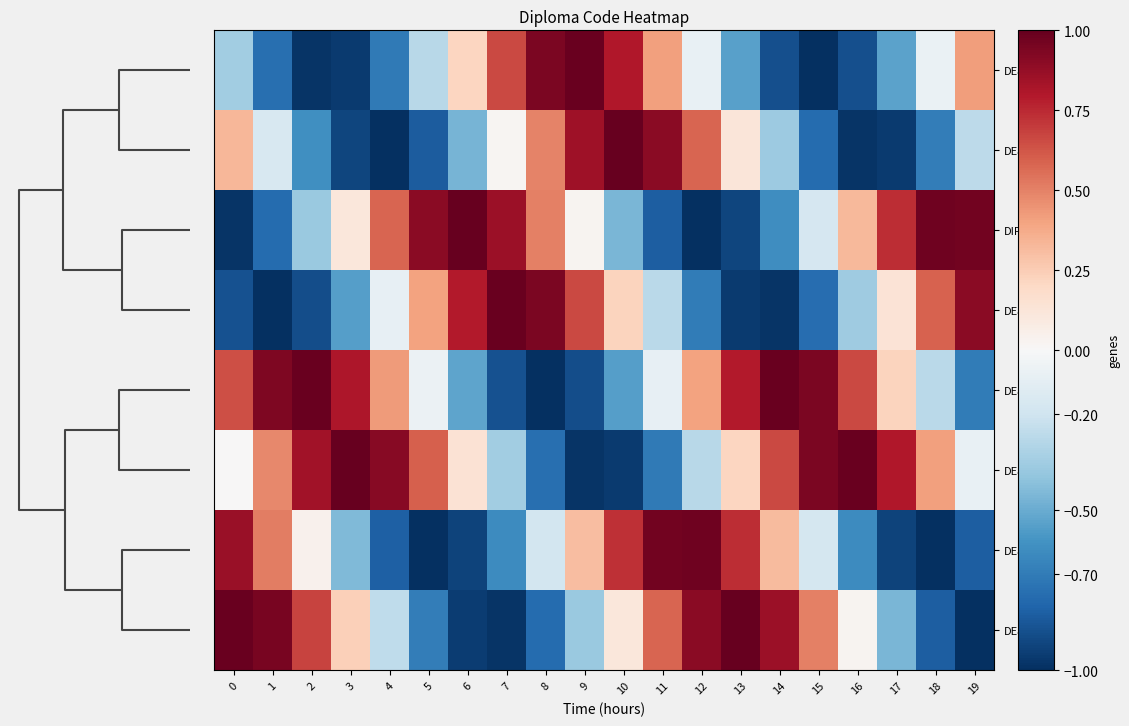

What is the difference between the highest and lowest values at 10?

2.0